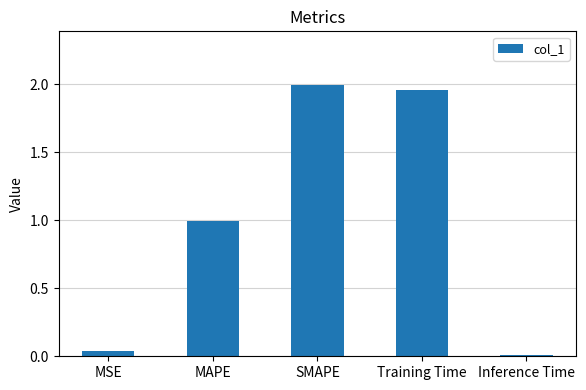

Which has a higher value, Inference Time or MAPE?

MAPE